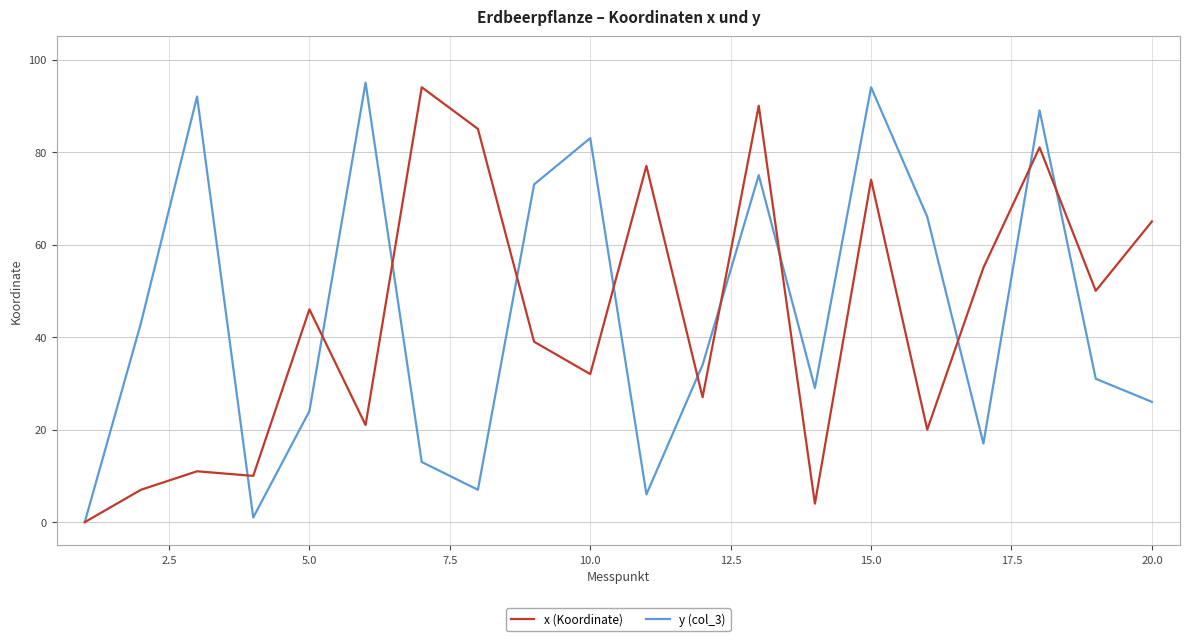

List the series in order of their peak value, highest first.

y (col_3), x (Koordinate)